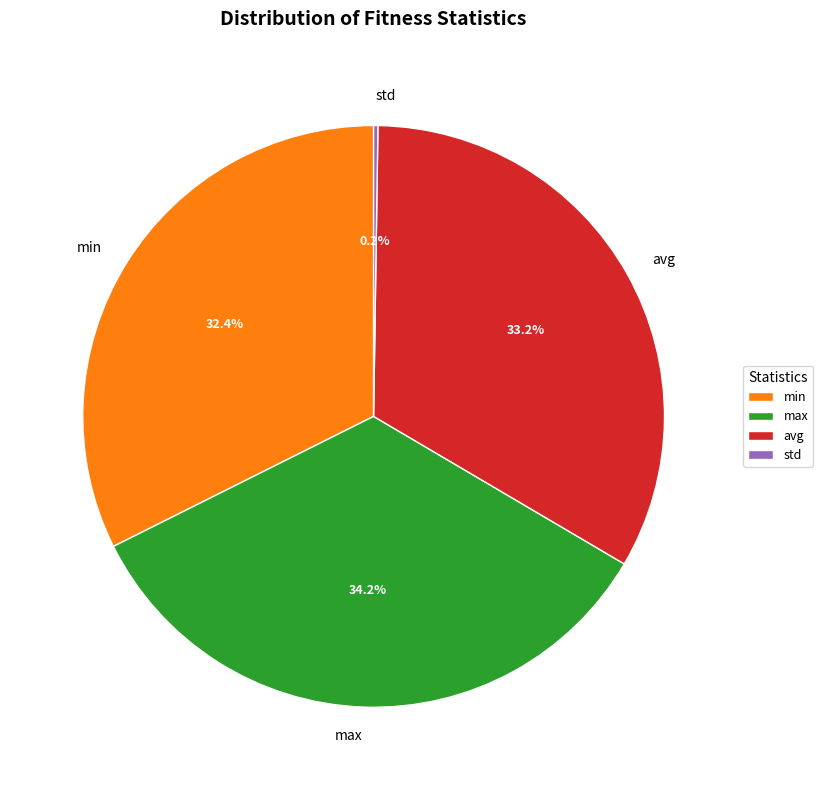

Which slice is the largest?

max